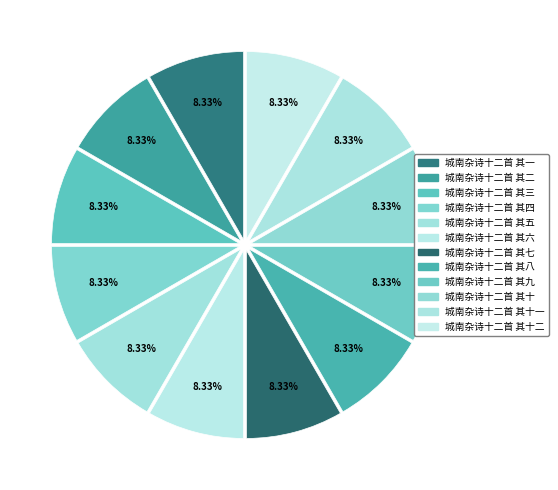

To the nearest percent, what is the average slice percentage?

8%